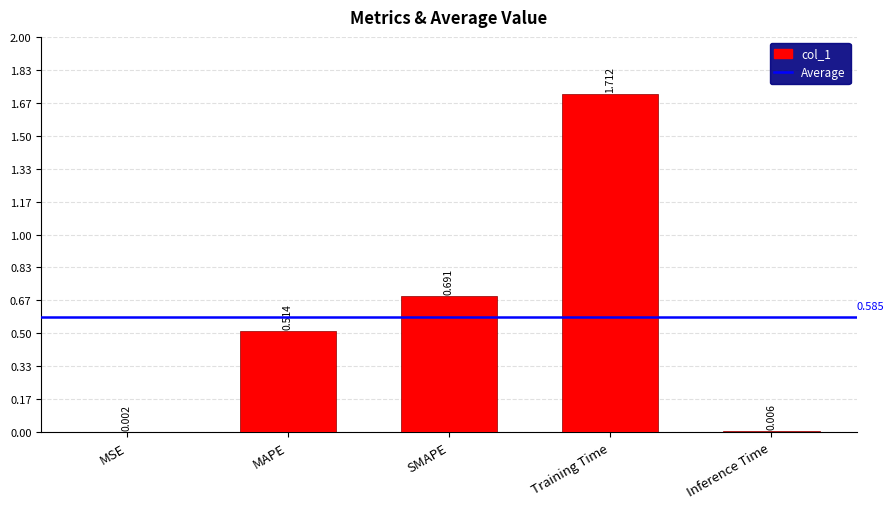

Where is the data nearest to the value 0?

MSE